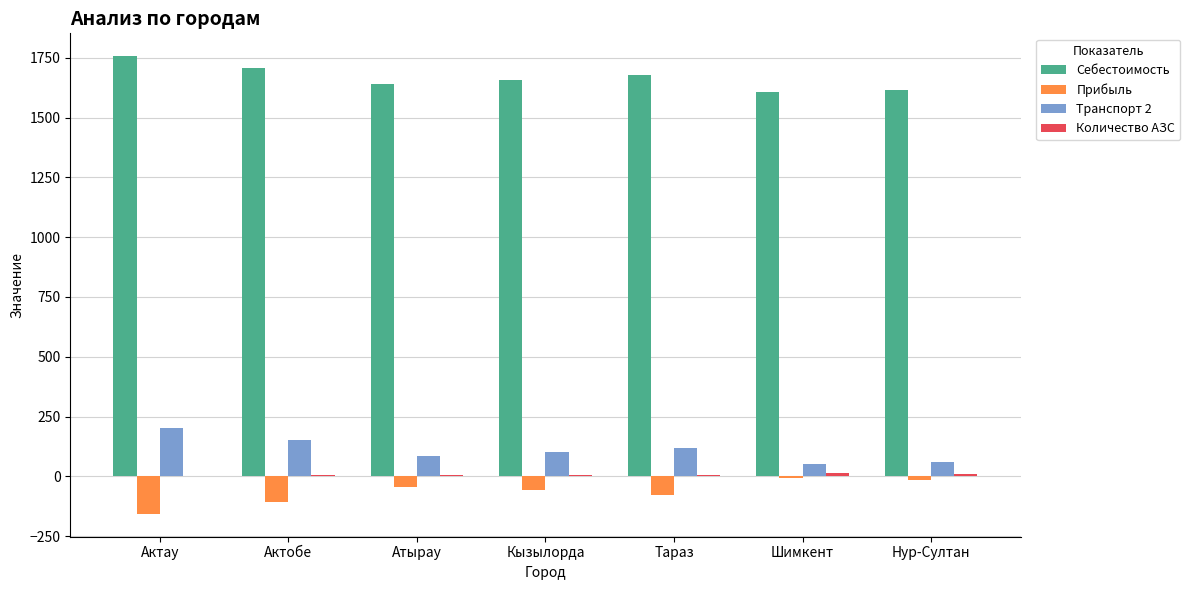

What is the sum of all Прибыль values?

-464.7